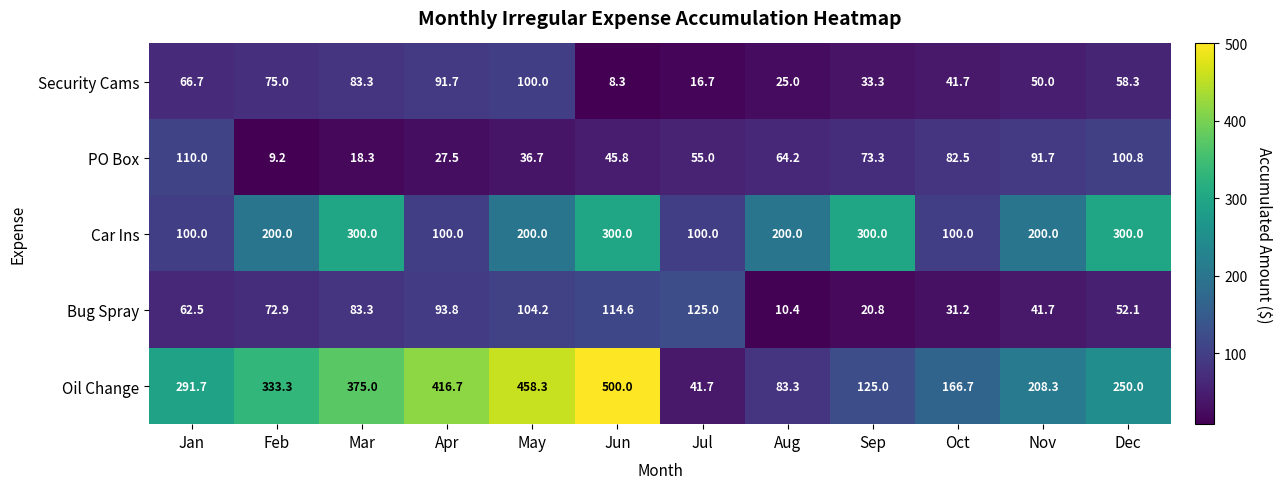

Which series has the largest total across all categories?

Oil Change